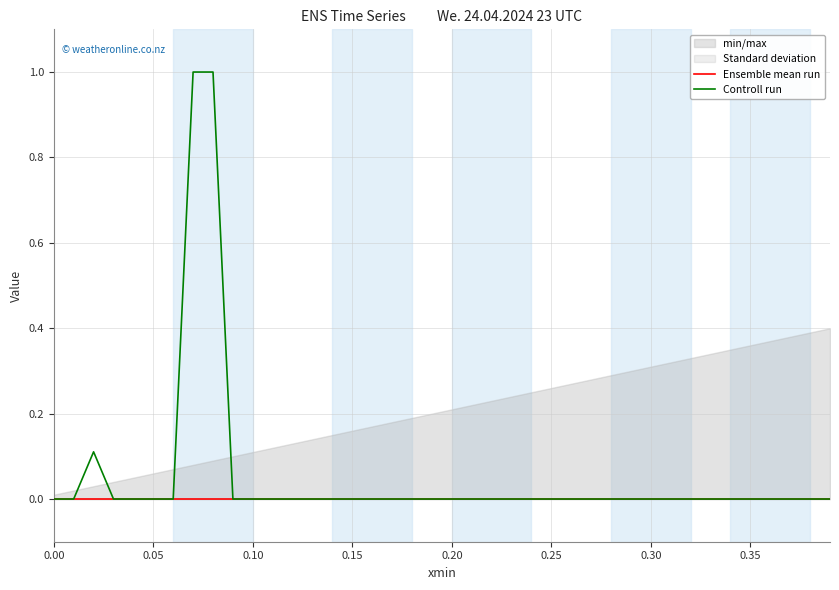

List the series in order of their overall mean, lowest first.

Ensemble mean run, Controll run